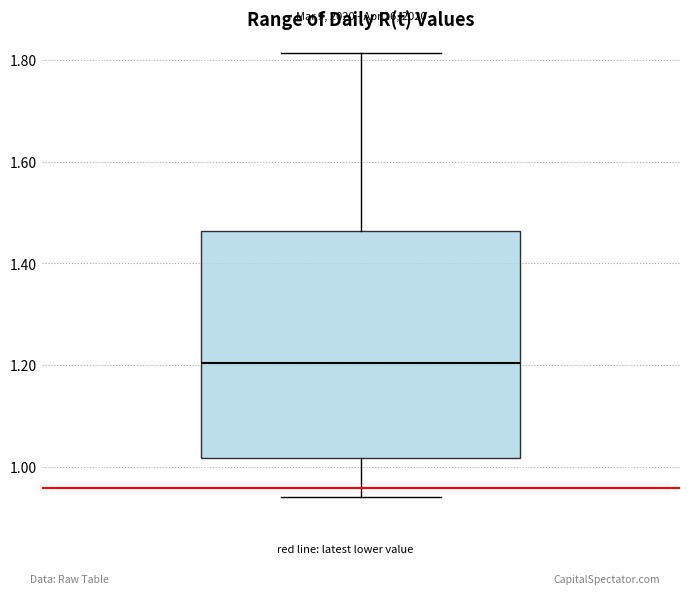

Where does the upper whisker of the box end on the y-axis? The values are not printed on the chart, so give them approximately, as read against the axis.

1.82